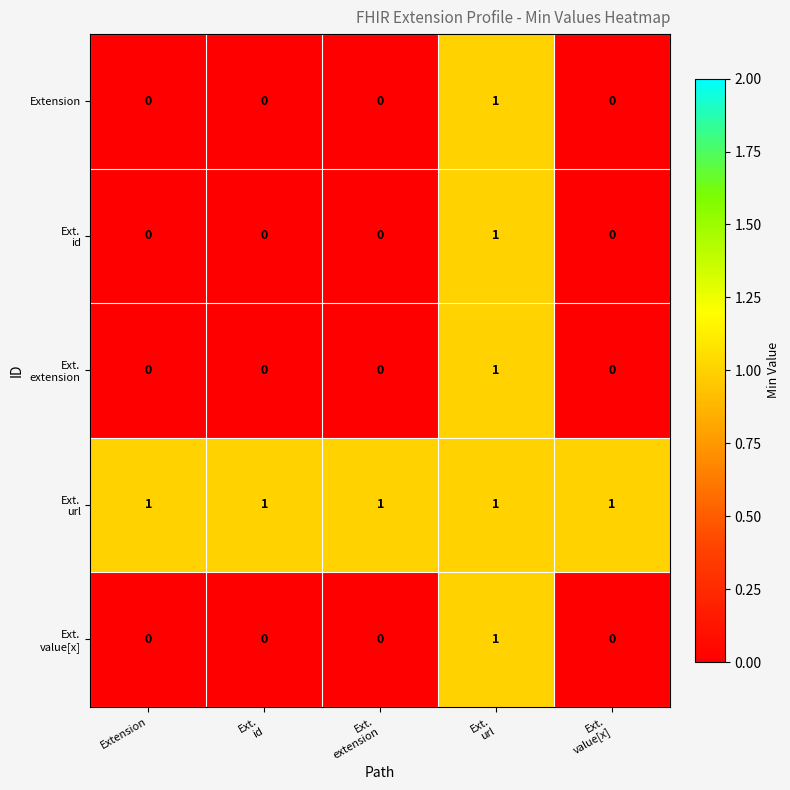

How many distinct data groups are displayed?

5